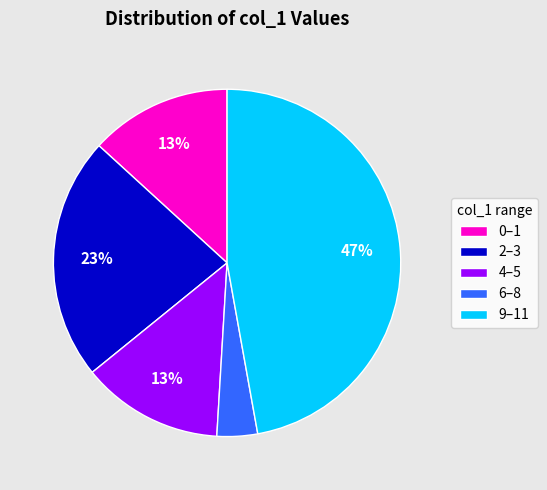

Is it true that 4–5 is 6% of the pie?

False